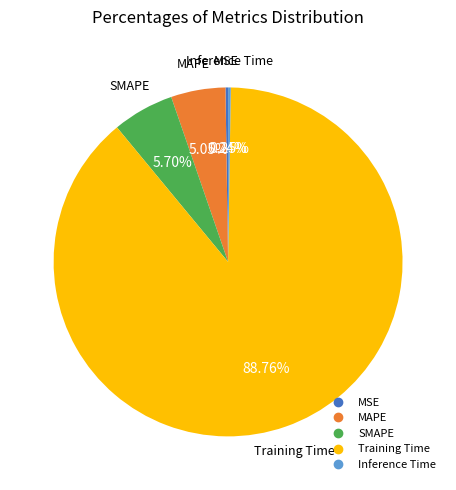

Which slice is the largest?

Training Time